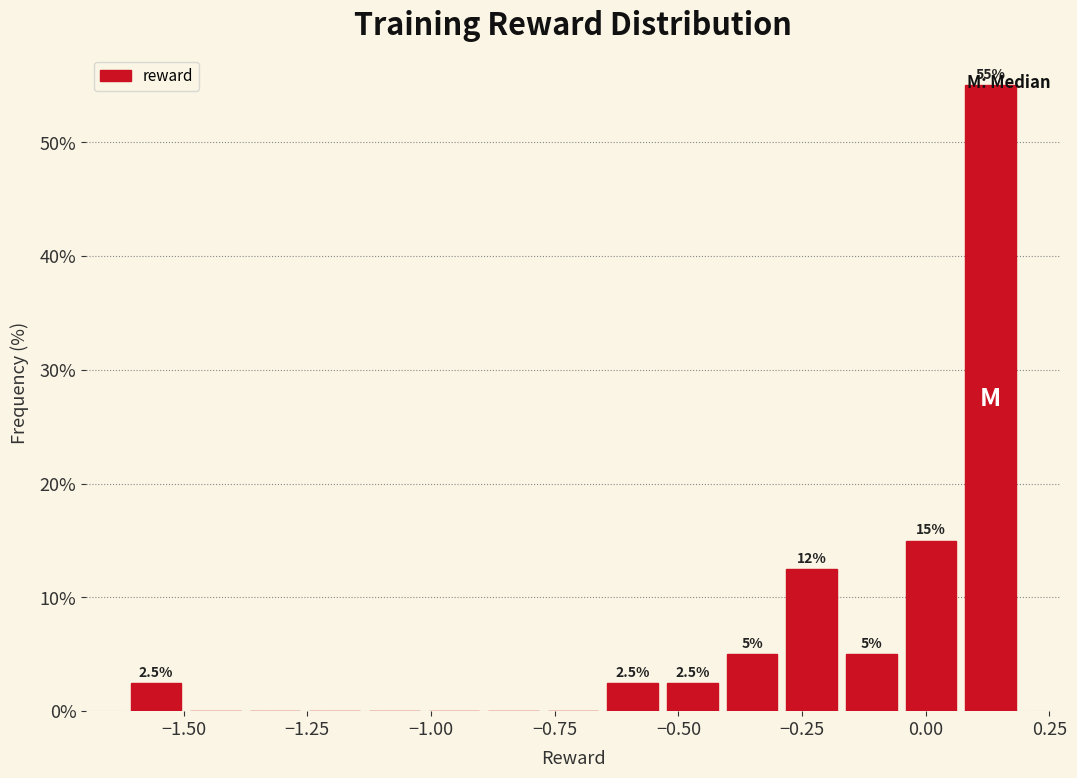

Read against the x-axis, roughly where is the centre of the tallest bar?

0.15